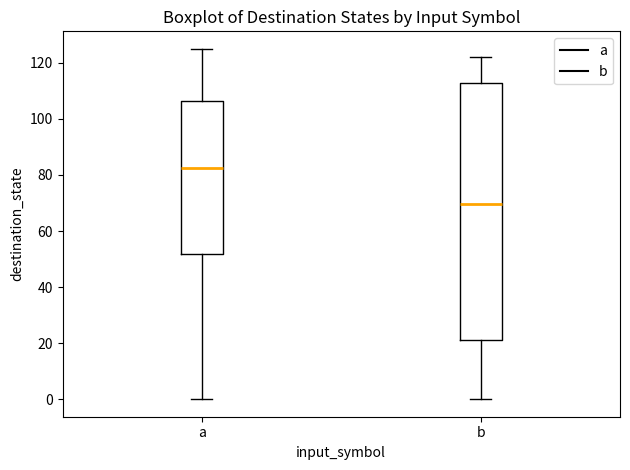

Reading left to right, read every box against the y-axis: the position of its median line, the range the box covers, and the ends of its whiskers. The values are not printed on the chart, so give them approximately, as read against the axis.

a: median 82, box 52 to 106, whiskers 0 to 126
b: median 70, box 22 to 112, whiskers 0 to 122